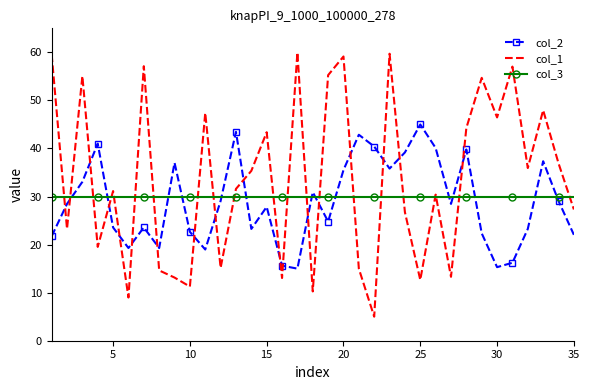

In col_1, how many points are higher than both neighbors (excluding endpoints)?

12